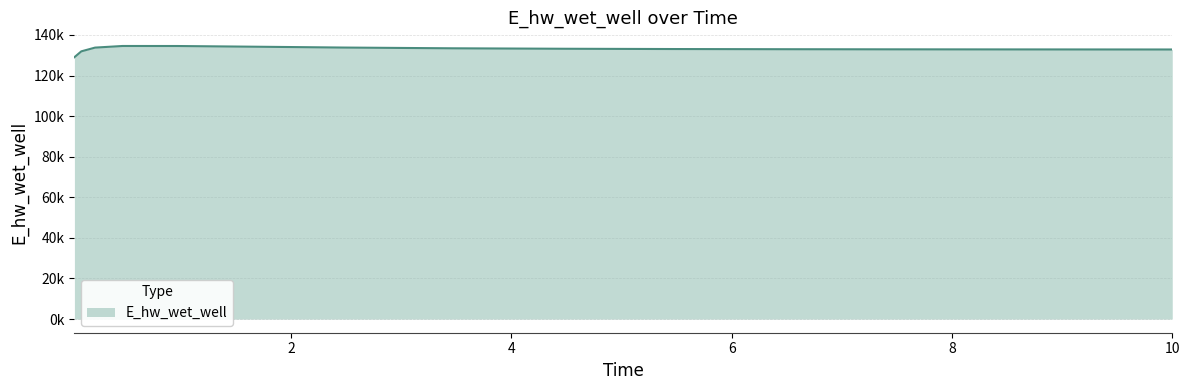

Does the chart display data point markers on the line(s)?

No